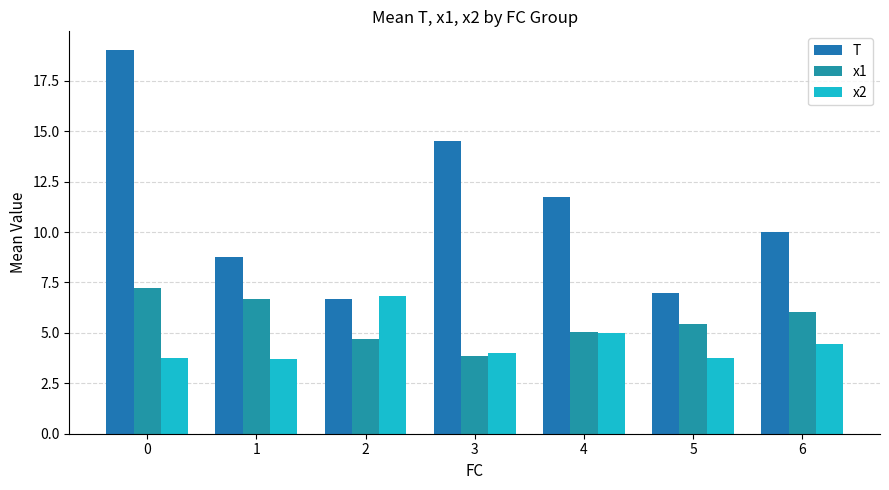

Reading right to left, what are all the values shown in this chart?

T: 10.0	7.0	11.8	14.5	6.7	8.8	19.0
x1: 6.0	5.4	5.0	3.8	4.7	6.7	7.2
x2: 4.5	3.7	5.0	4.0	6.8	3.7	3.7